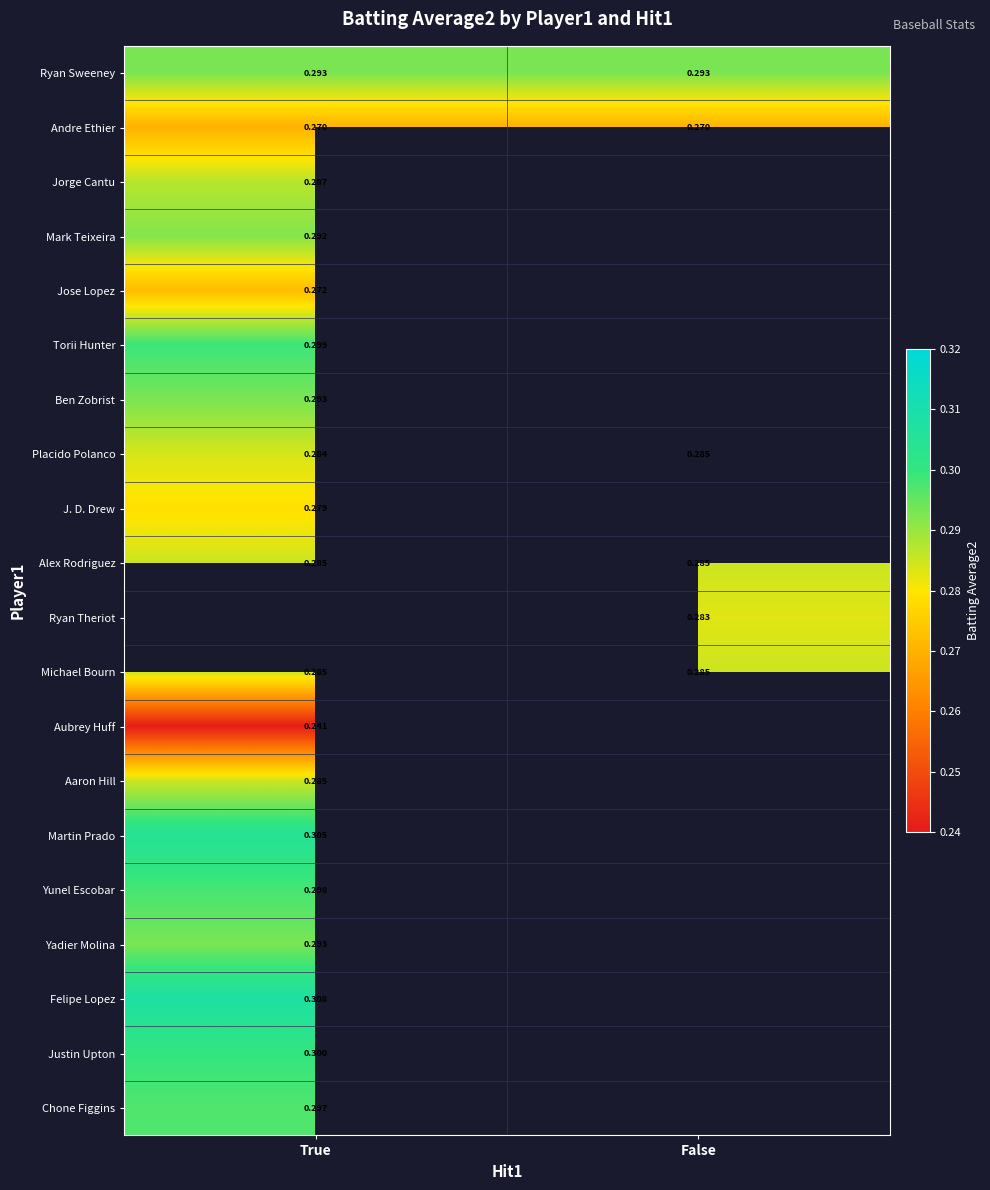

At which label does Alex Rodriguez reach its minimum?

True